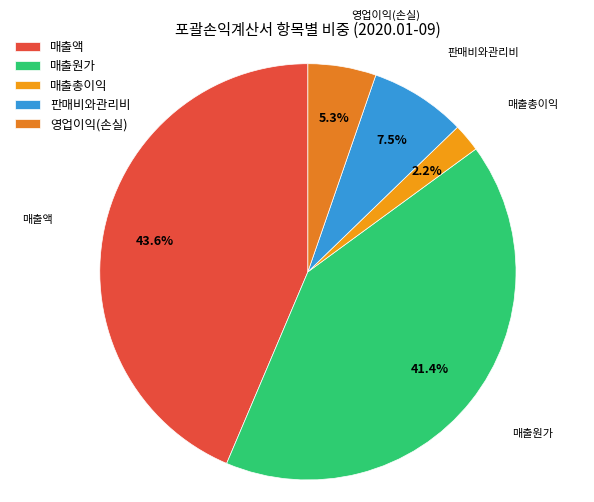

Which has a higher value, 매출원가 or 매출총이익?

매출원가